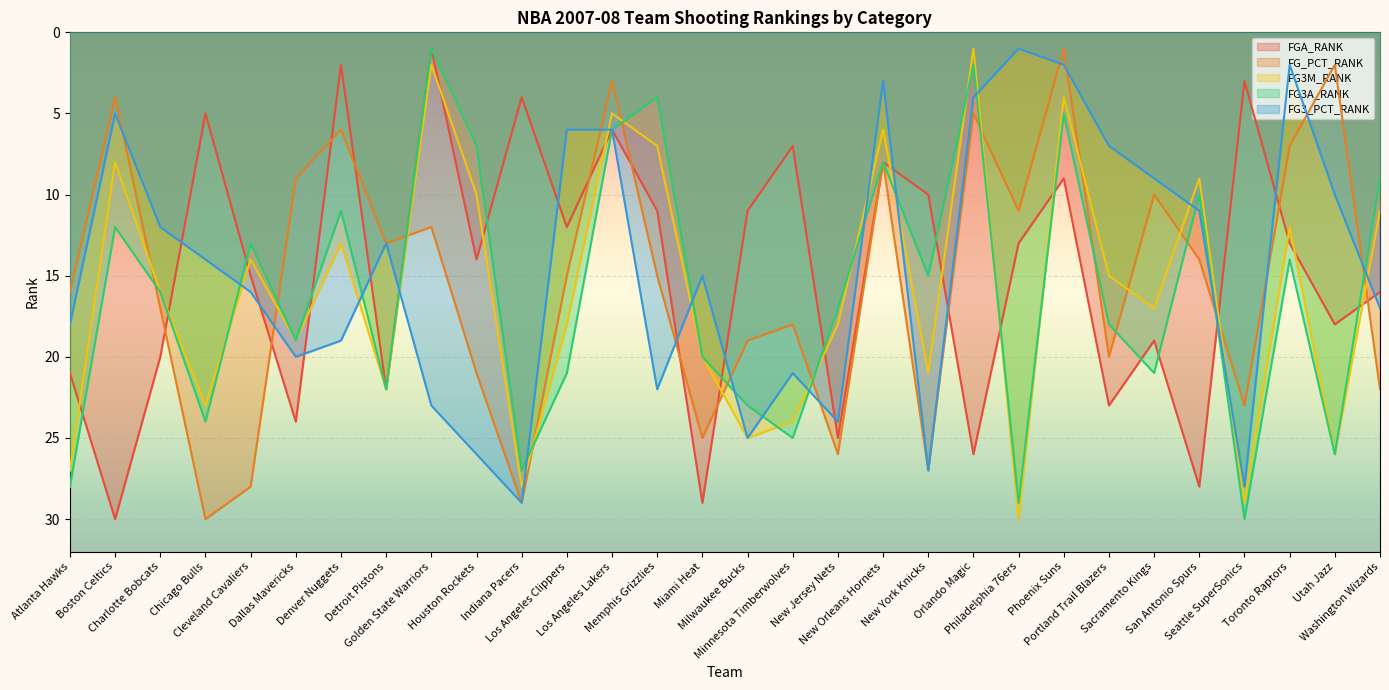

Which category has the lowest value across all series?

Golden State Warriors